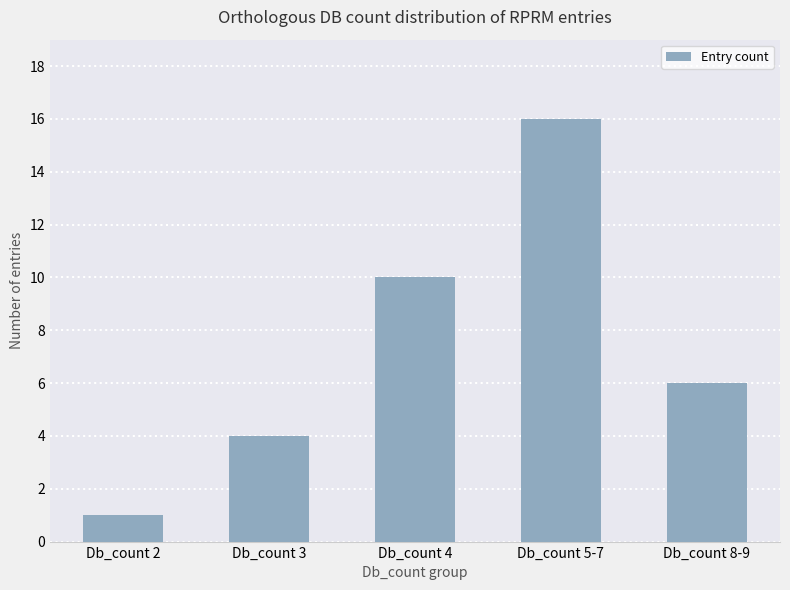

What is the minimum value shown in the chart?

1